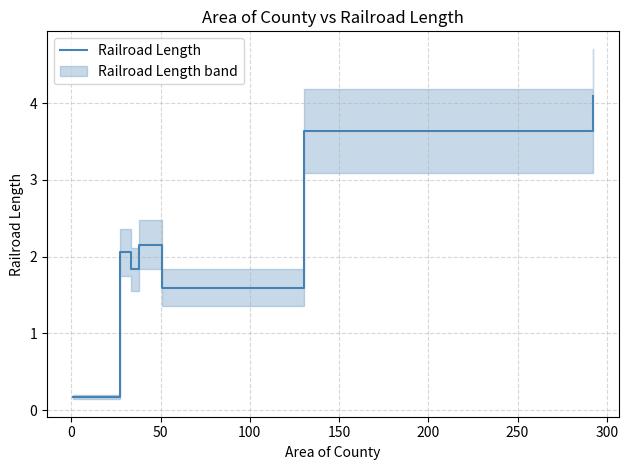

What is the maximum value for Railroad Length?

4.1